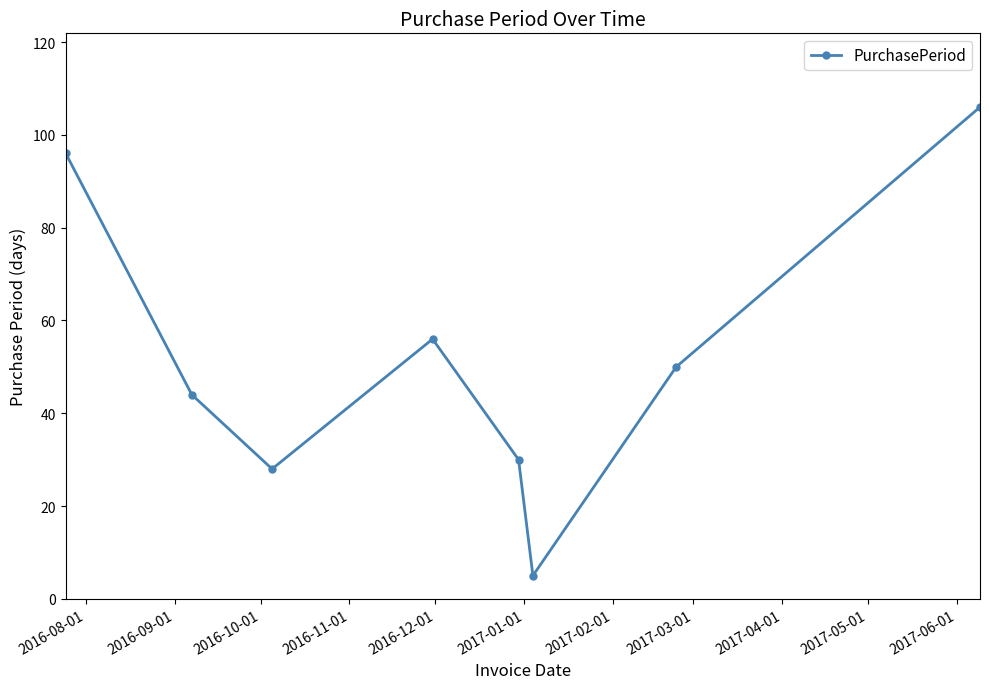

Reading left to right, list all the values displayed in this chart.

96	44	28	56	30	5	50	106